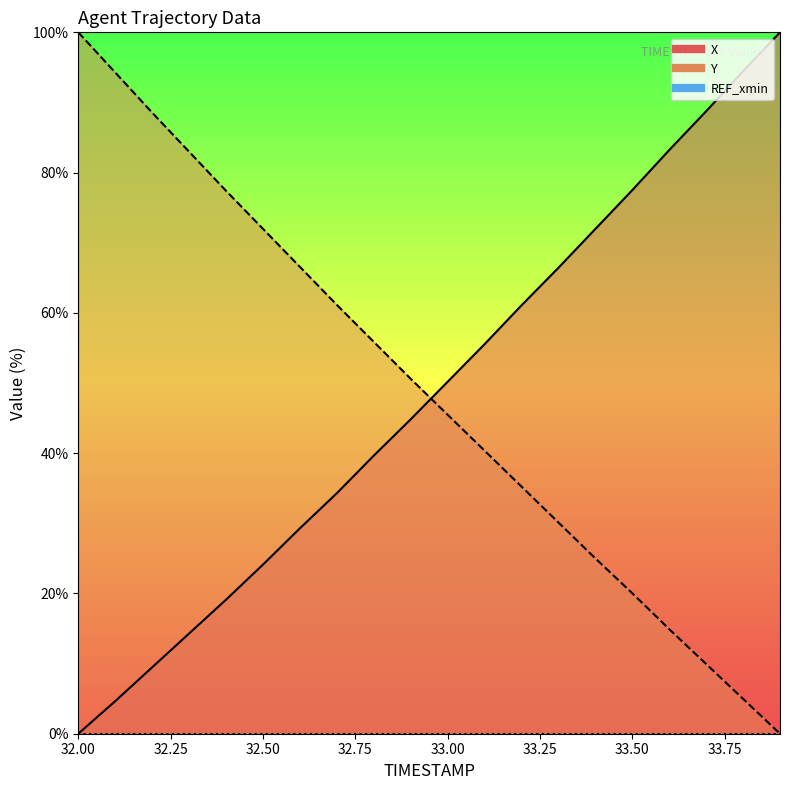

What is the label of the 16th point from the right?

32.4